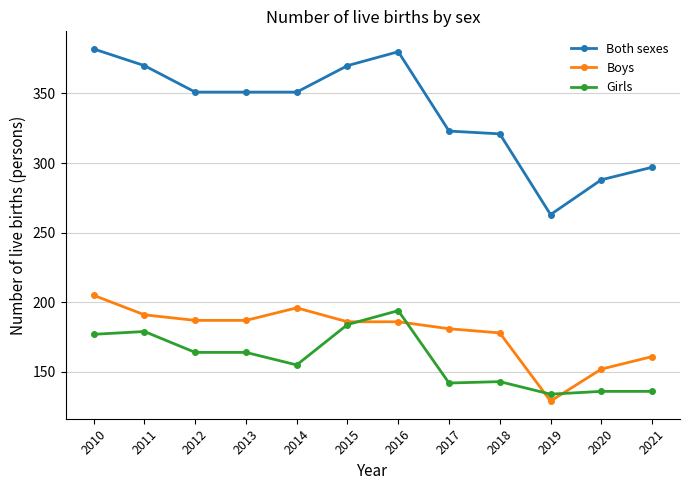

What is the total value across all series at 2013?

702